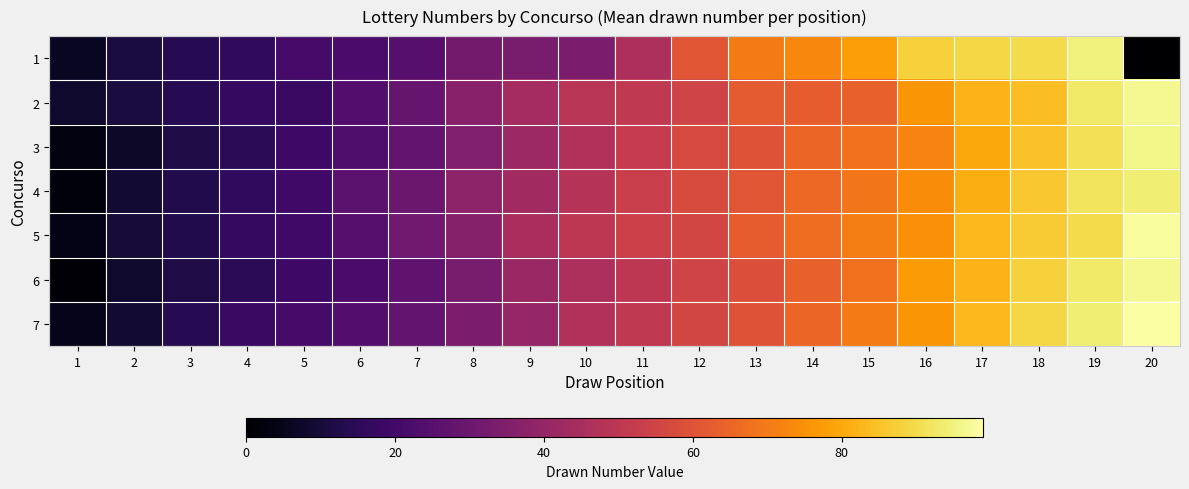

What is the difference between the highest and lowest values at 4?

3